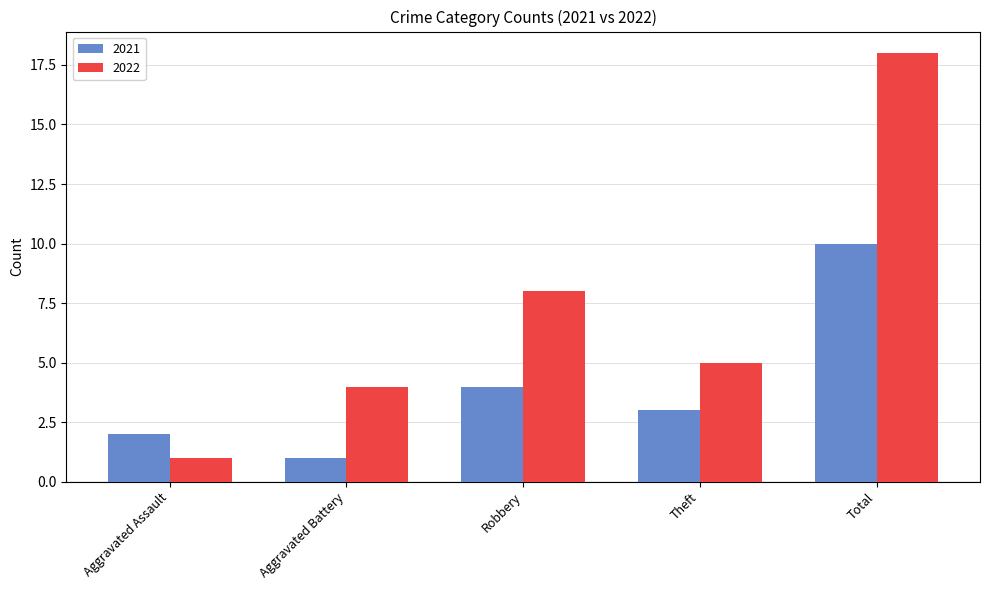

How many categories are shown in the chart?

5